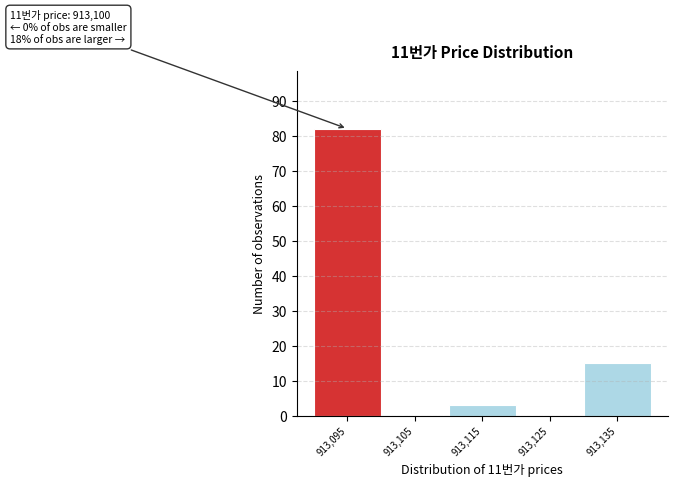

Reading left to right, list all the values displayed in this chart.

913,095=82	913,105=0	913,115=3	913,125=0	913,135=15